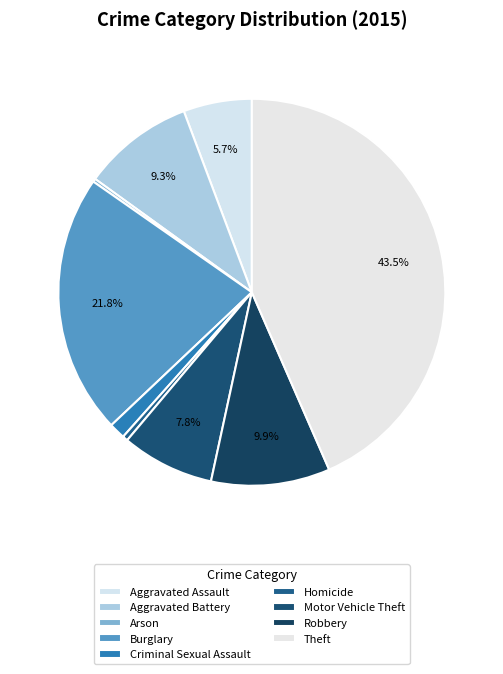

Rank the categories by value from highest to lowest.

Theft, Burglary, Robbery, Aggravated Battery, Motor Vehicle Theft, Aggravated Assault, Criminal Sexual Assault, Homicide, Arson